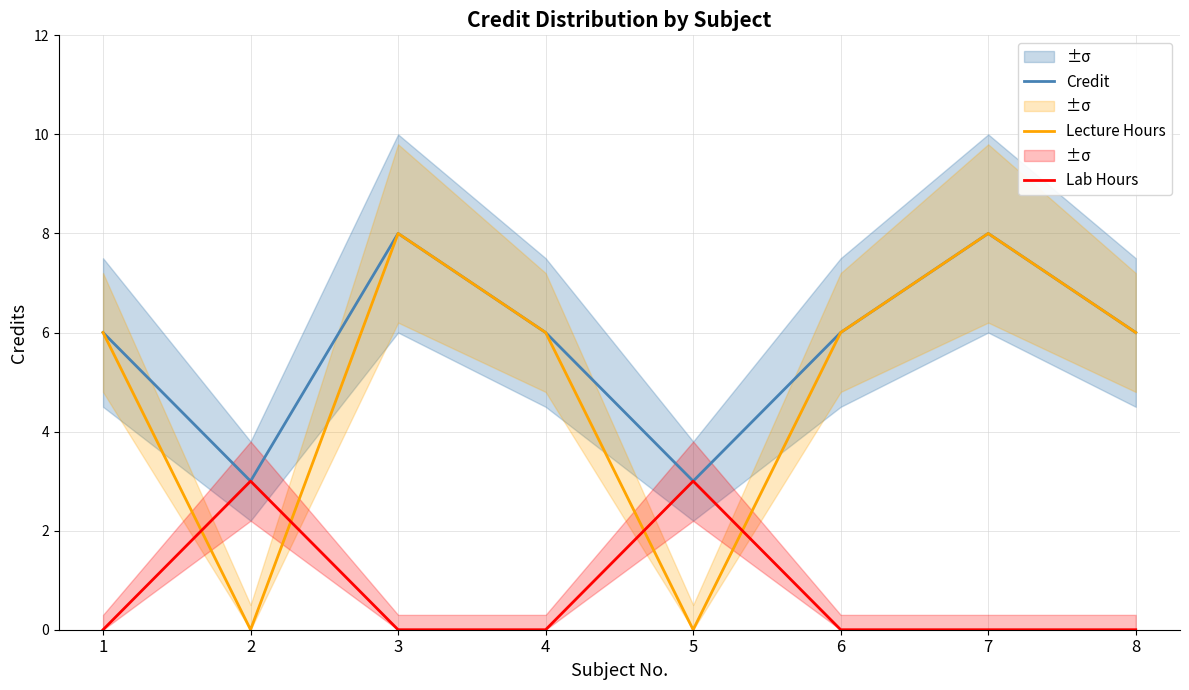

At which category does Lecture Hours reach its first local peak?

3